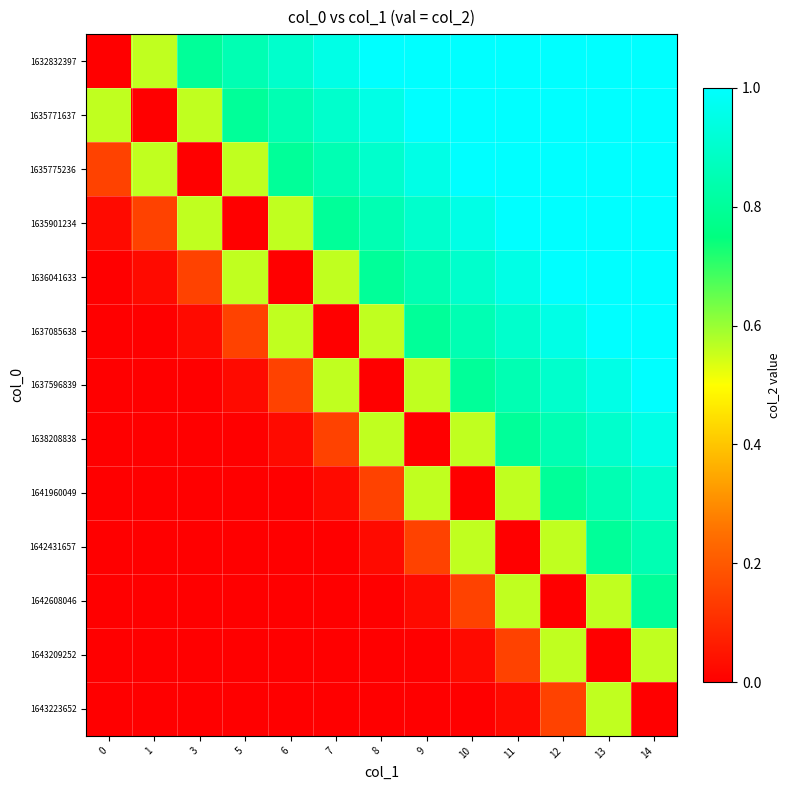

Which series has the largest total across all categories?

1632832397